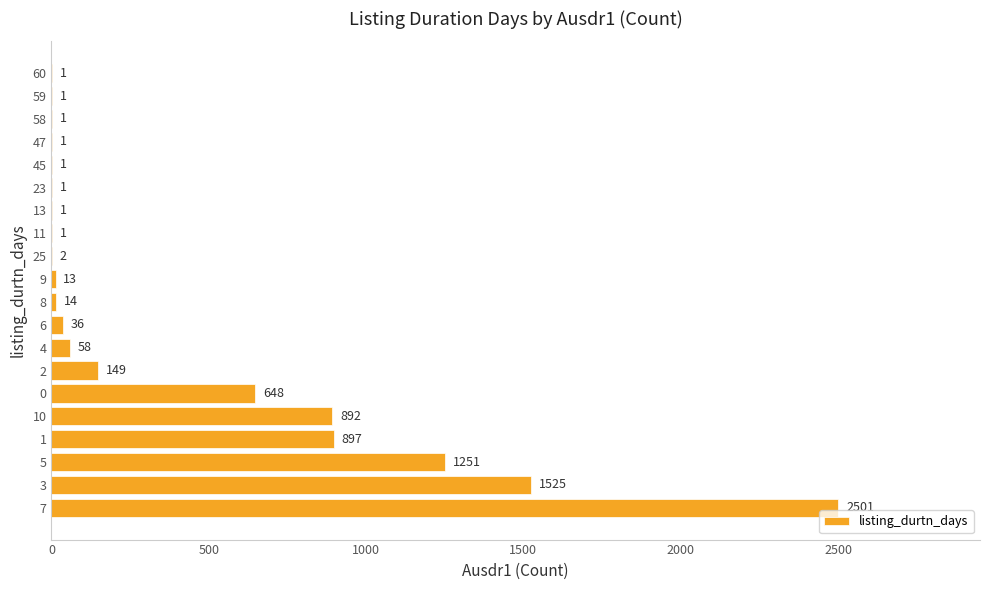

The value at 60 is 1. True or false?

True